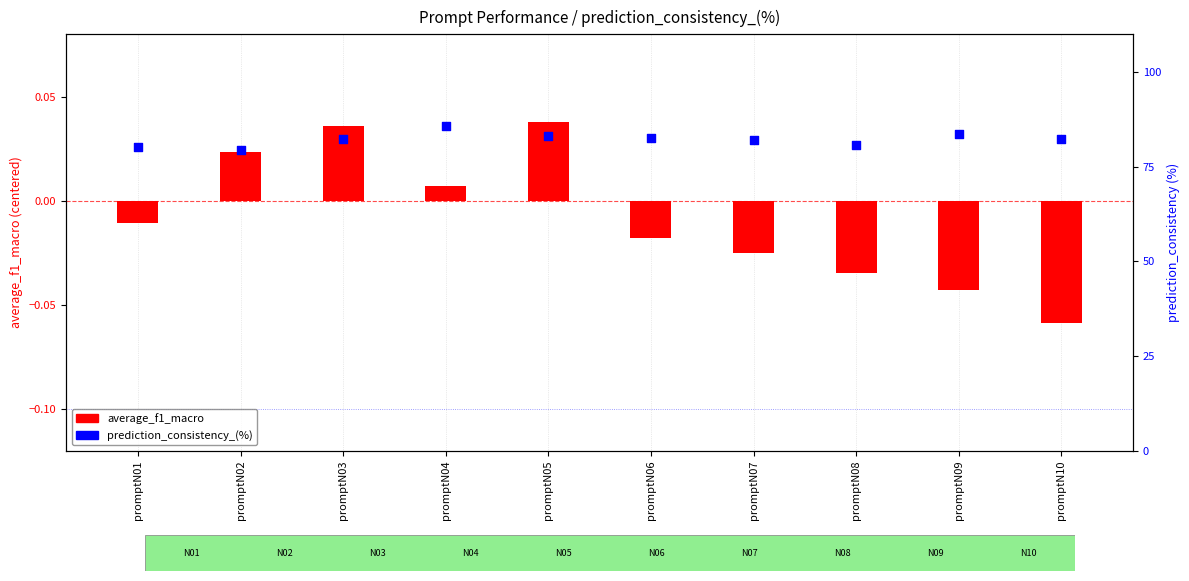

Which series contains the highest Y value?

prediction_consistency_(%)